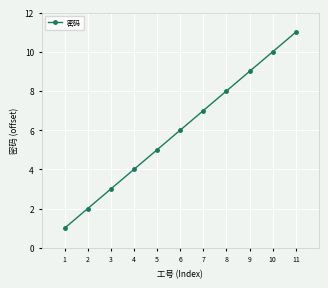

Reading left to right, list all the values displayed in this chart.

1=1	2=2	3=3	4=4	5=5	6=6	7=7	8=8	9=9	10=10	11=11